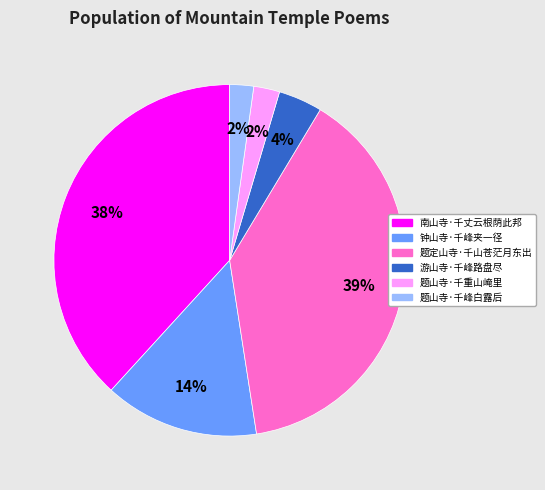

To the nearest percent, what is the difference between the 题山寺·千峰白露后 and 题定山寺·千山苍茫月东出 slice percentages?

37%